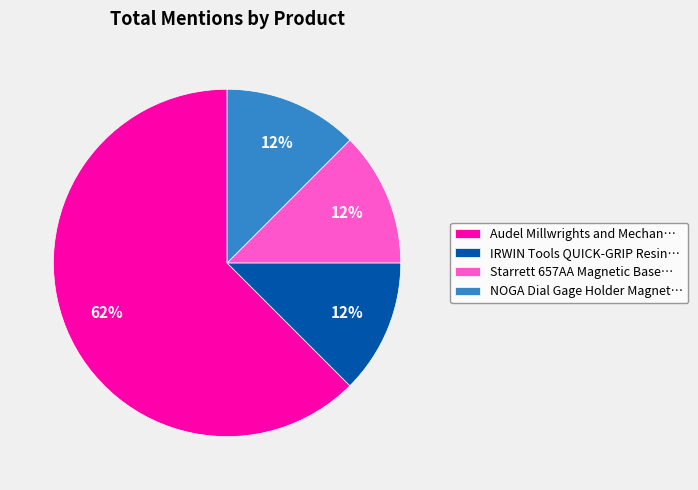

Is it true that NOGA Dial Gage Holder Magnet… is 12% of the pie?

True